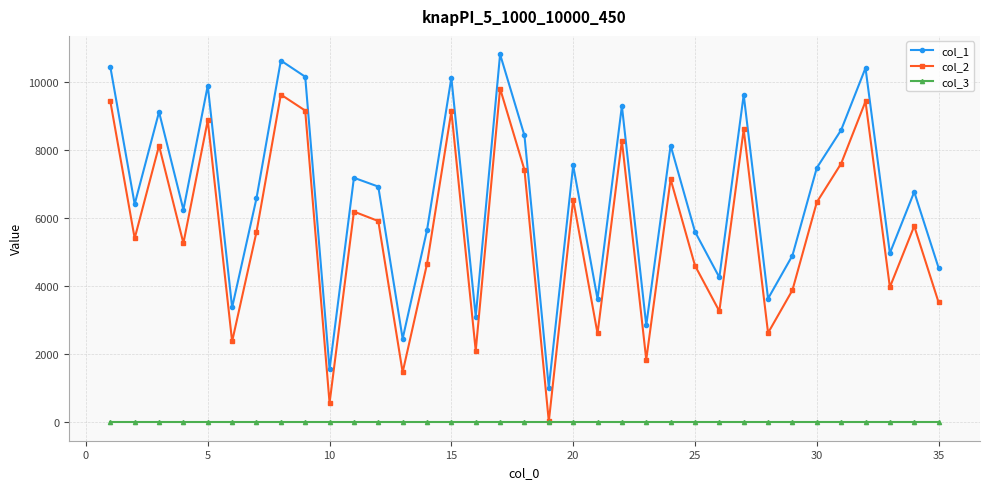

True or false: col_2 and col_1 cross at least once.

False